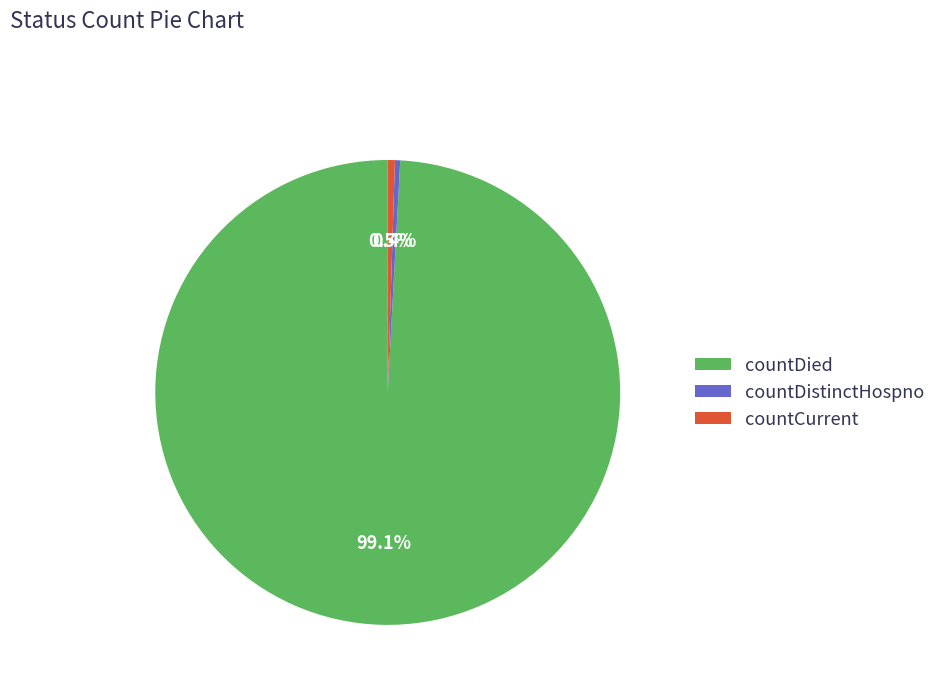

Is countDistinctHospno the majority of the pie?

No